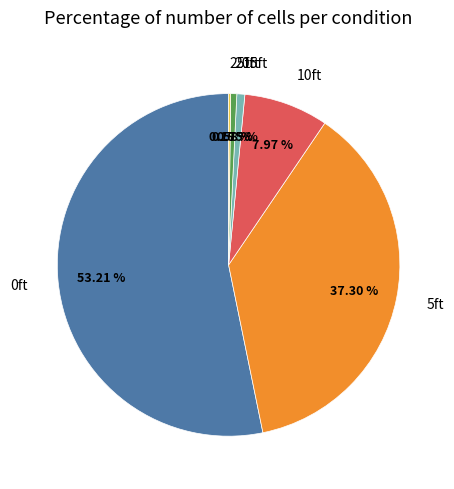

Is the sum of 15ft and 0ft greater than half?

Yes